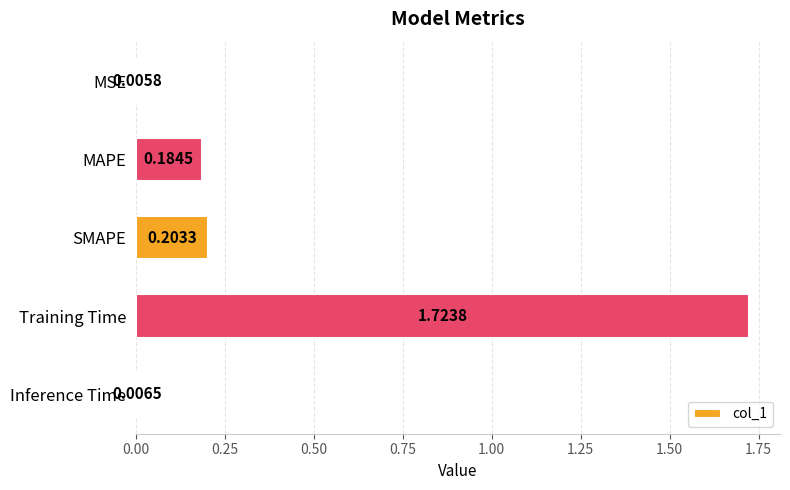

Between Inference Time and MAPE, which is larger?

MAPE